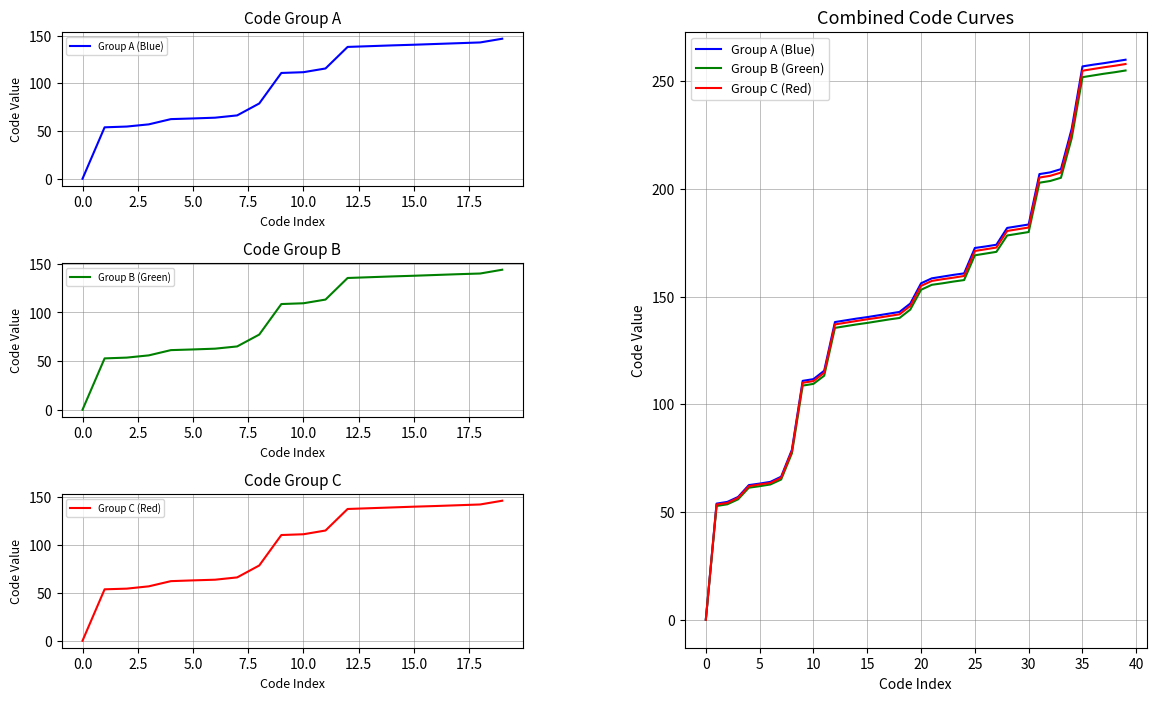

At which label is Group C (Red) closest to 129?

12